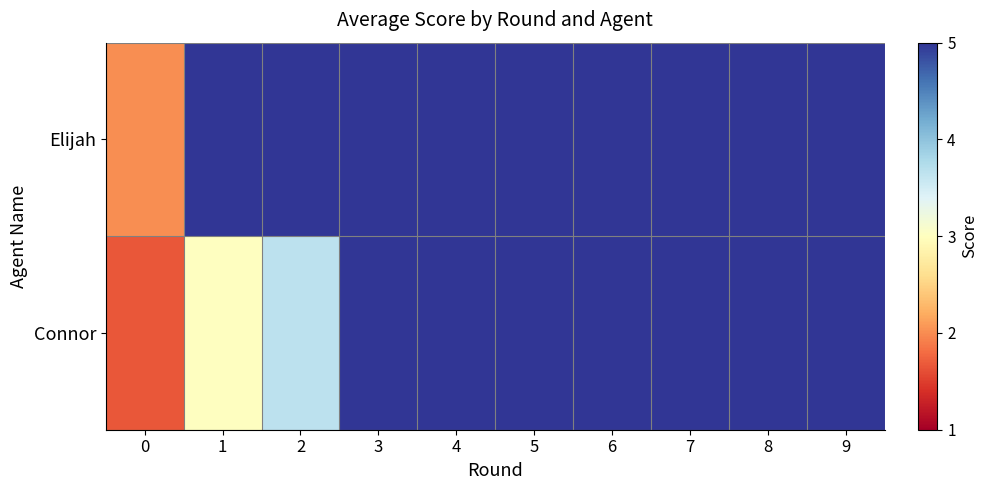

At how many categories does at least one series exceed 3?

9